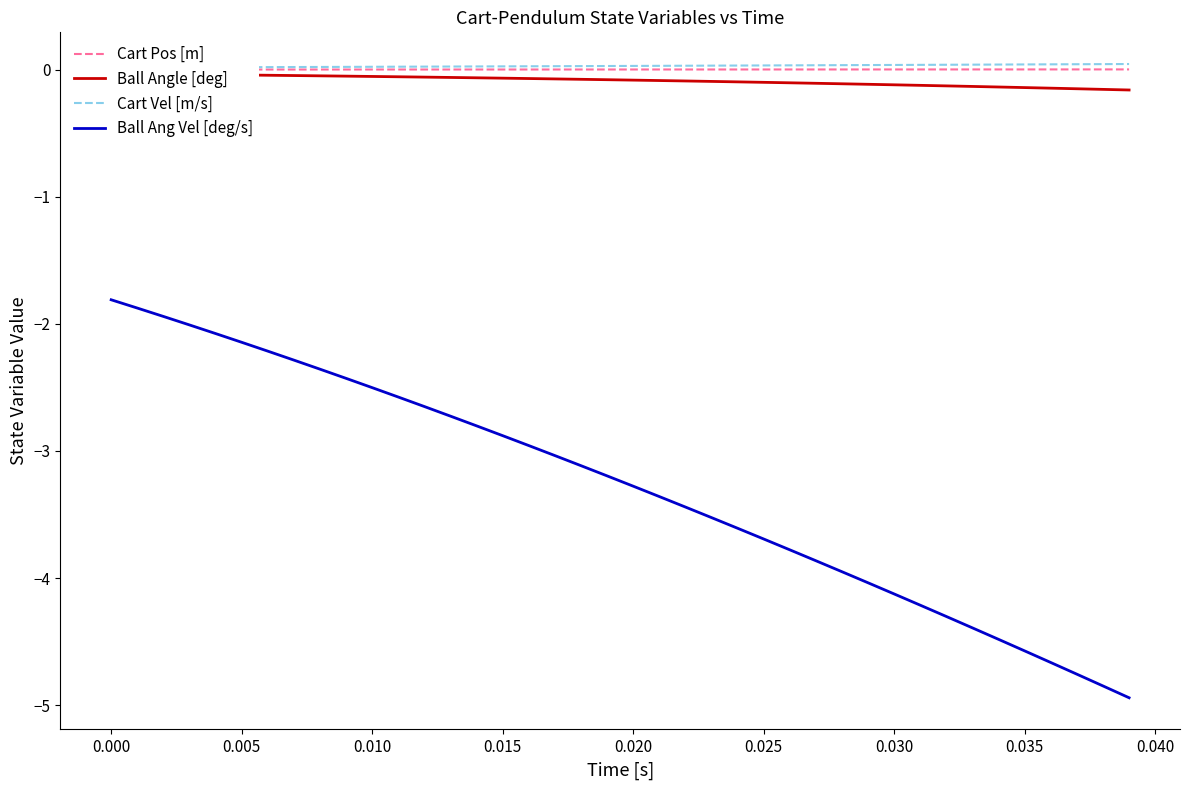

What is the difference between the maximum and minimum values in the Ball Angle [deg] series?

0.1